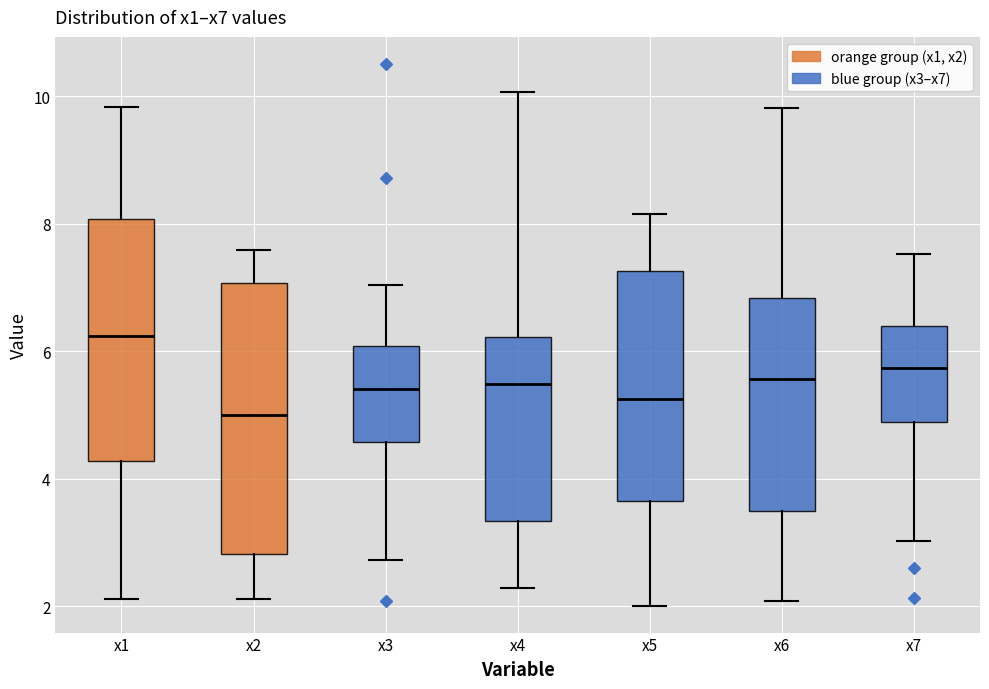

Comparing the boxes themselves (not the whiskers), which one is the tallest?

x2